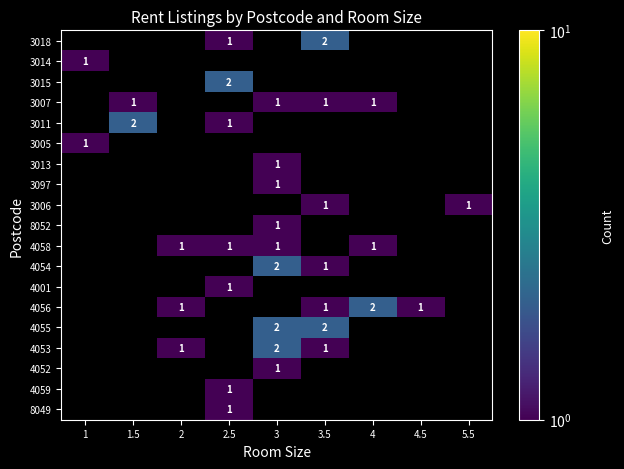

How many distinct data groups are displayed?

19